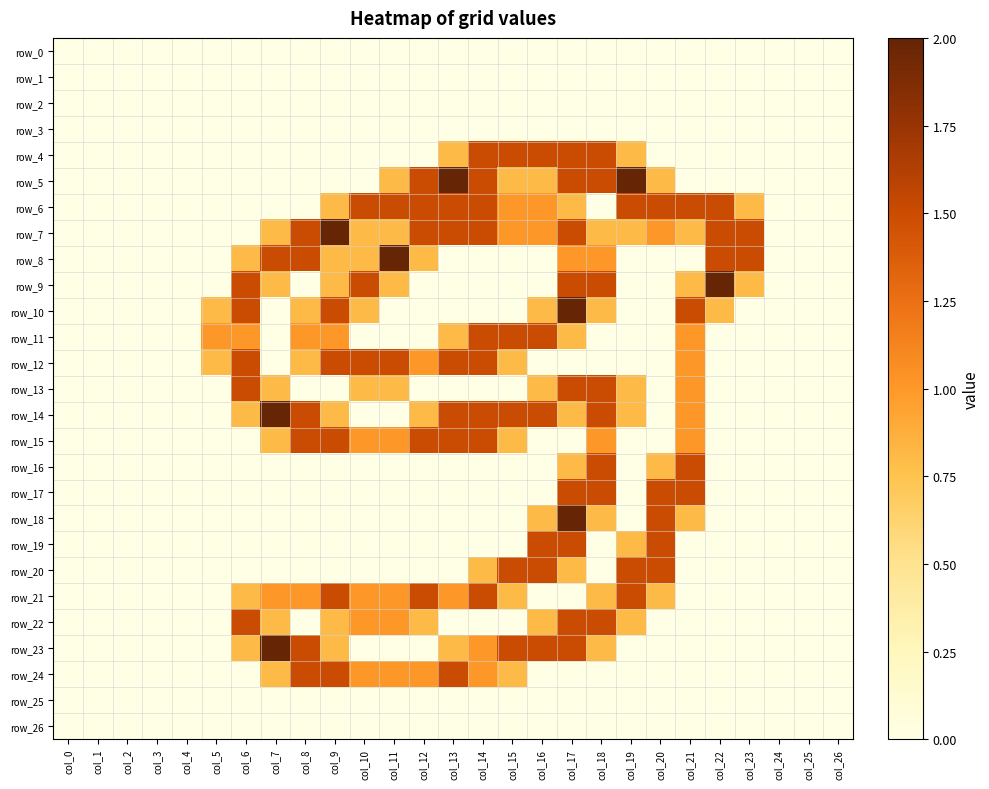

What is the difference between the highest and lowest values at col_11?

2.0